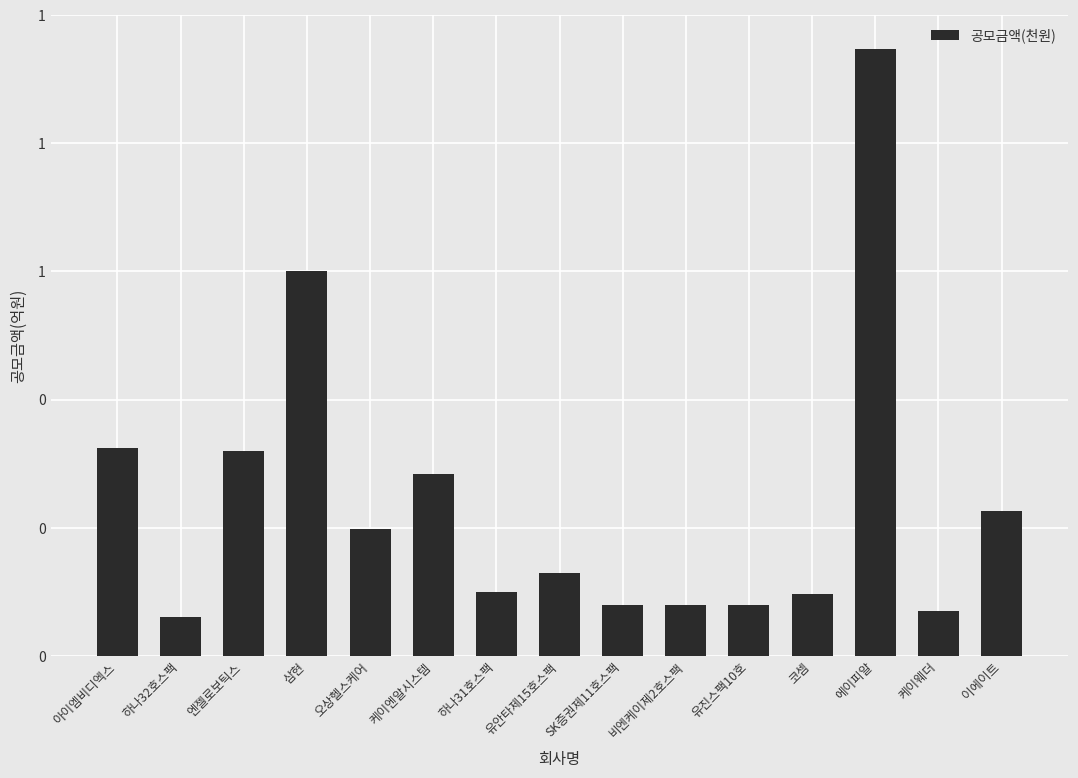

What is the sum of all values?

3.6